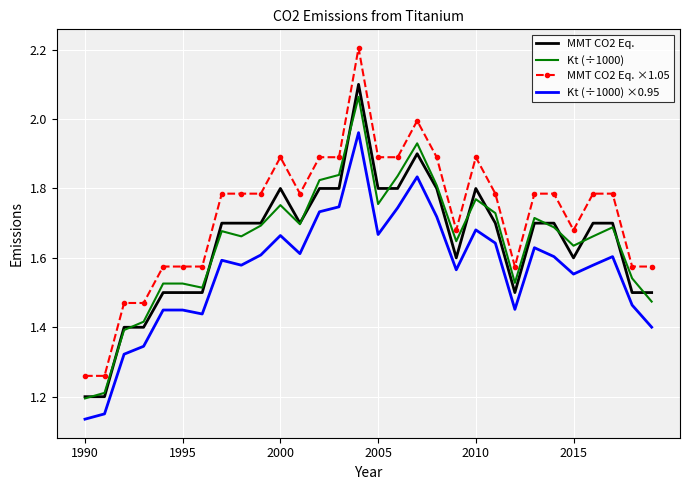

Count the number of categories in the chart.

30